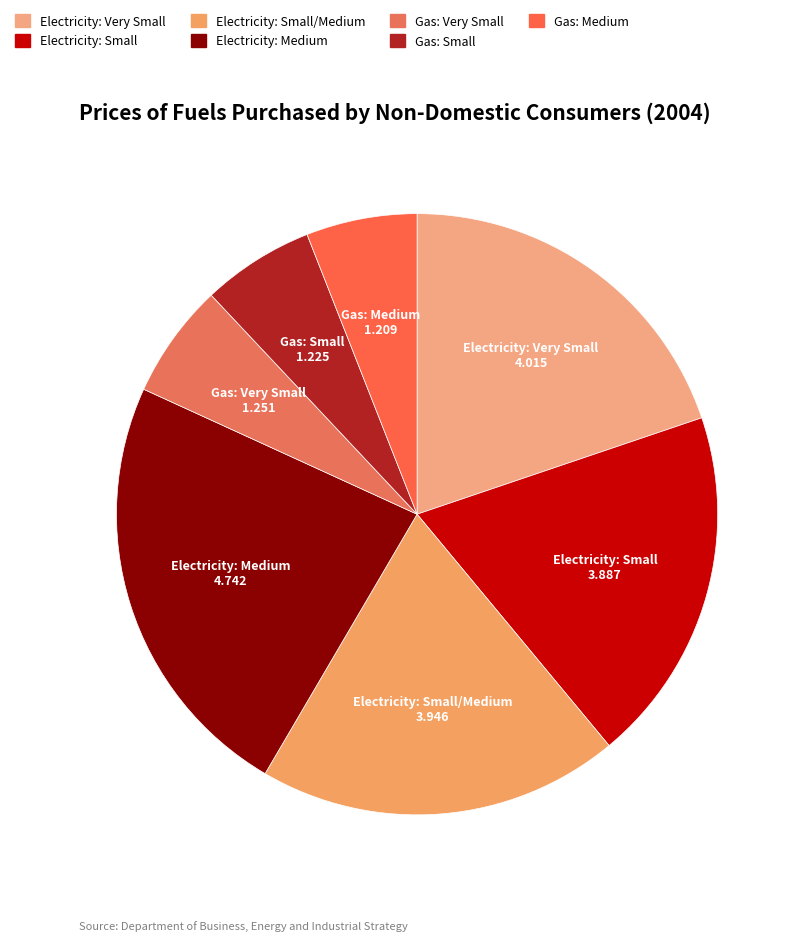

Is the sum of Gas: Small and Electricity: Small greater than half?

No